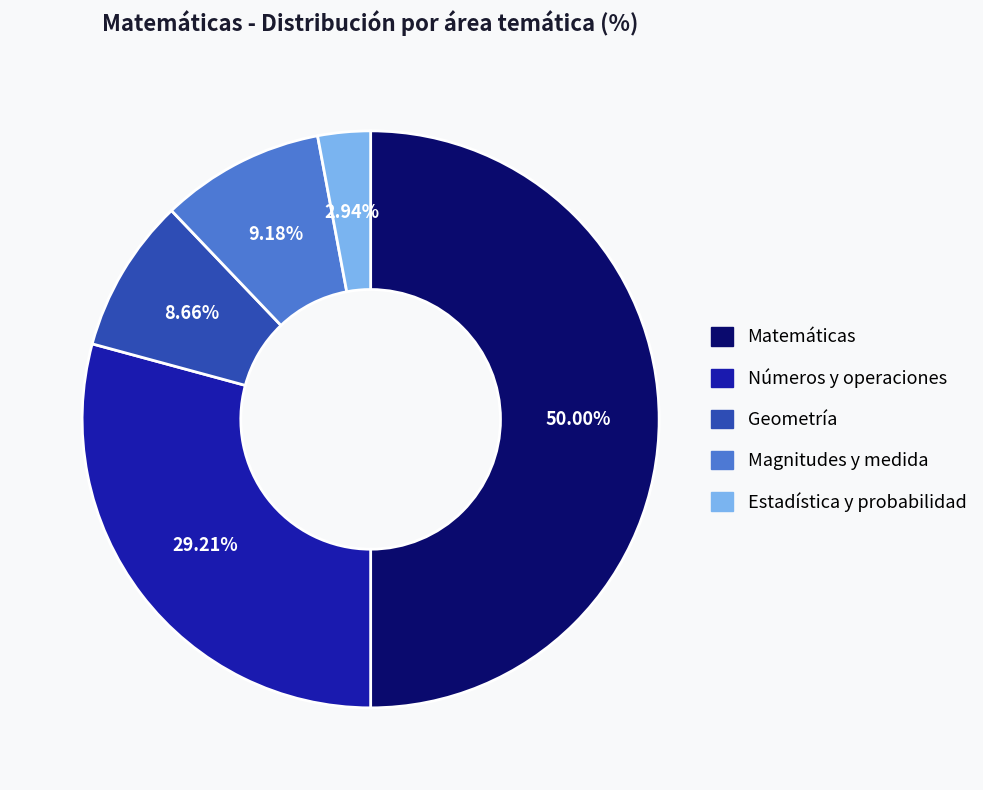

Which has a higher value, Magnitudes y medida or Geometría?

Magnitudes y medida